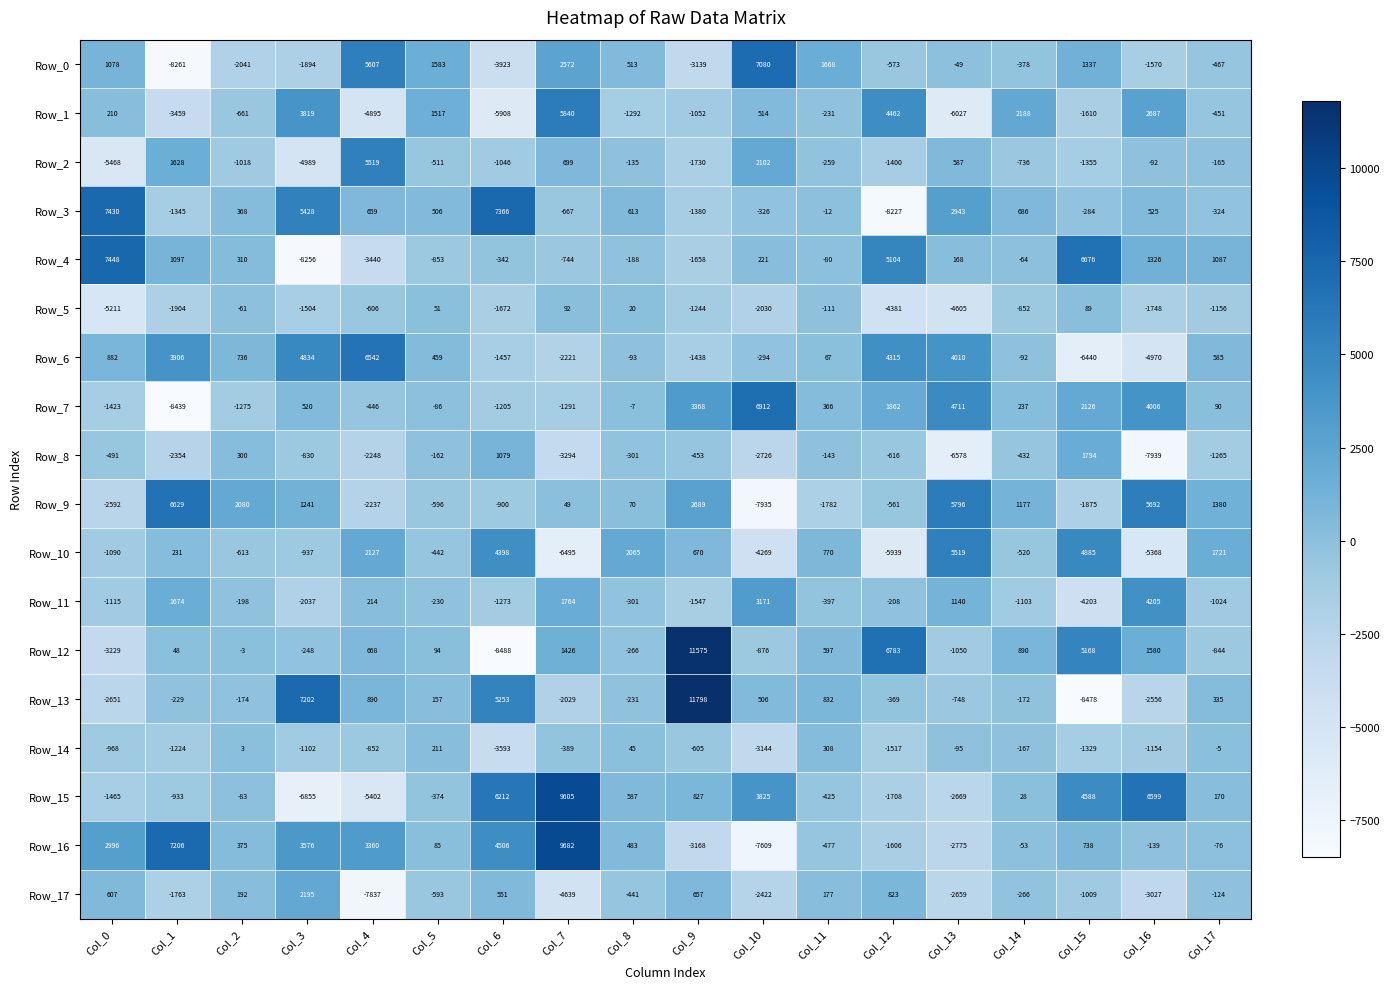

What is the lowest value of the Row_2 series?

-5468